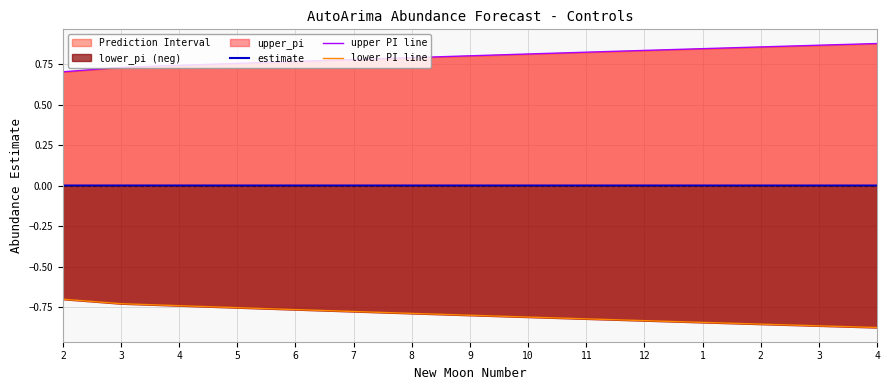

Which series has the largest total across all categories?

upper PI line